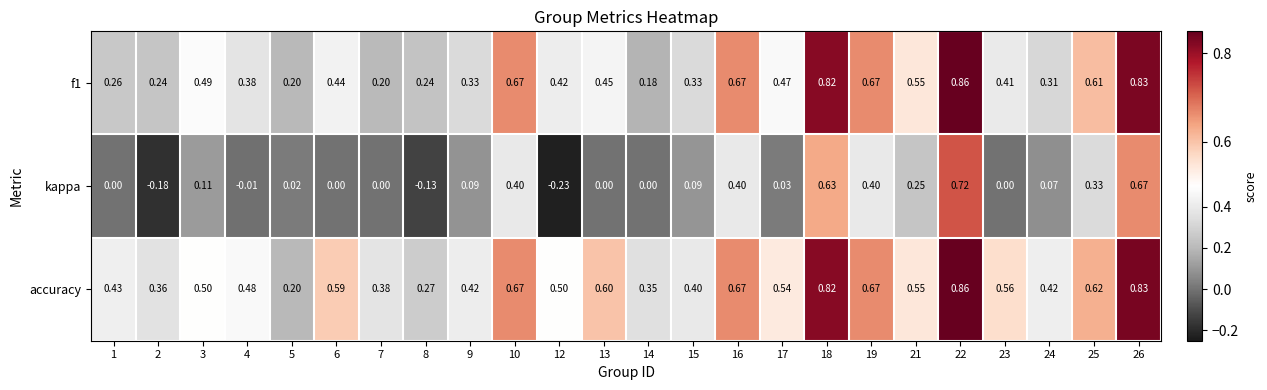

Which series changed the most between 9 and 13?

accuracy